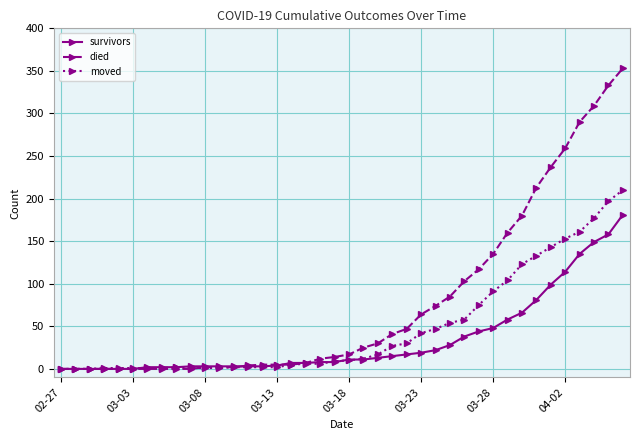

What is the maximum value for moved?

210